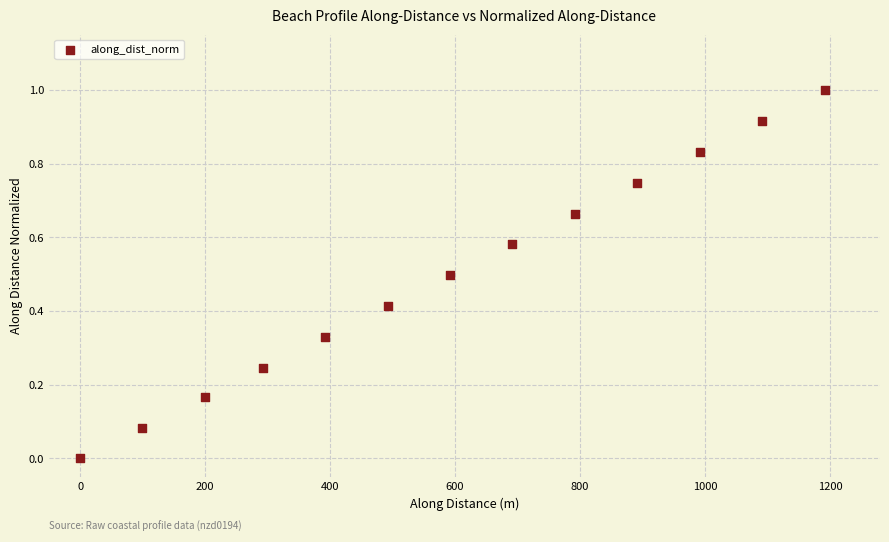

What is the range of Y values (max minus min)?

1.0